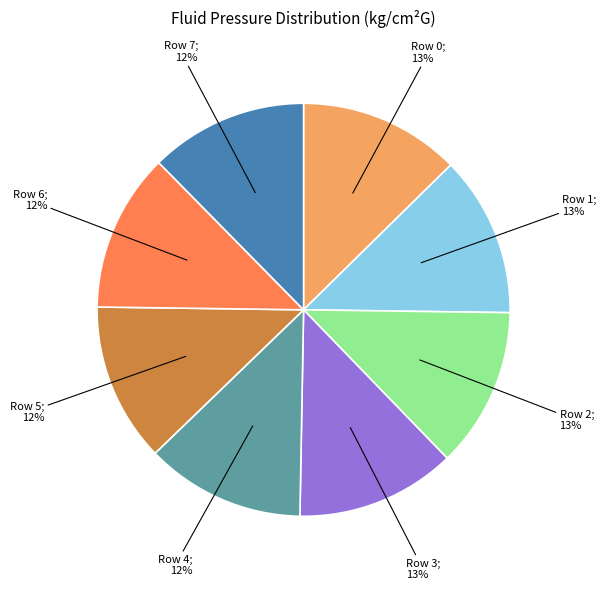

How many segments does this pie chart have?

8